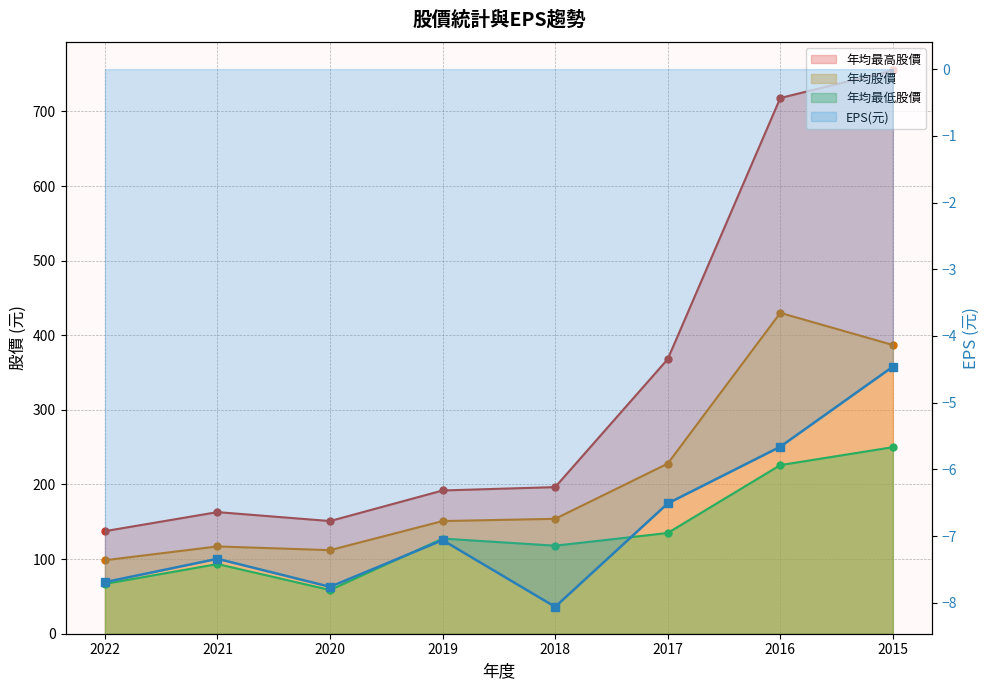

Where is the first local minimum for 年均股價?

2020